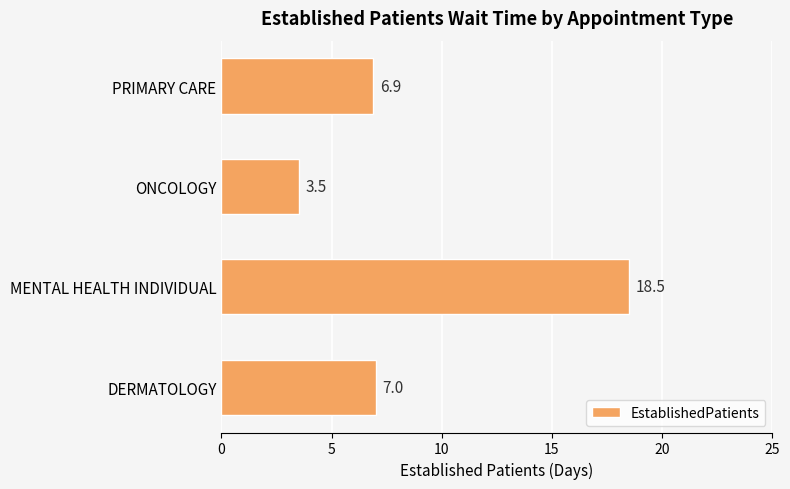

Count the number of data series in this chart.

1